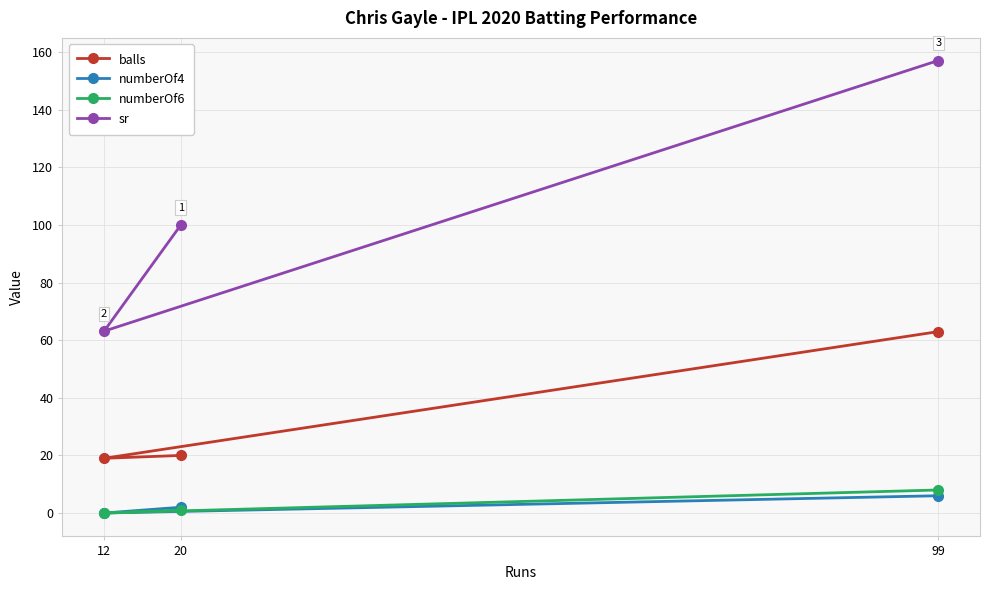

What is the label of the 1st point from the right?

99